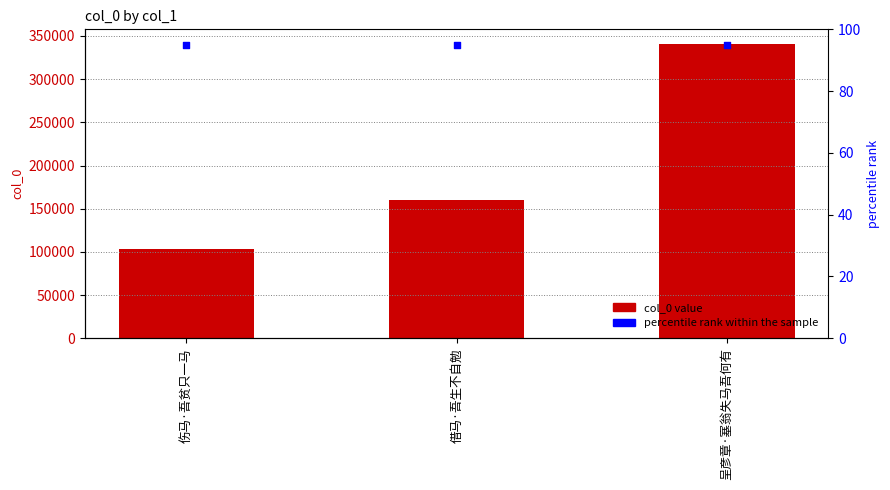

Which series has the widest spread of Y values?

col_0